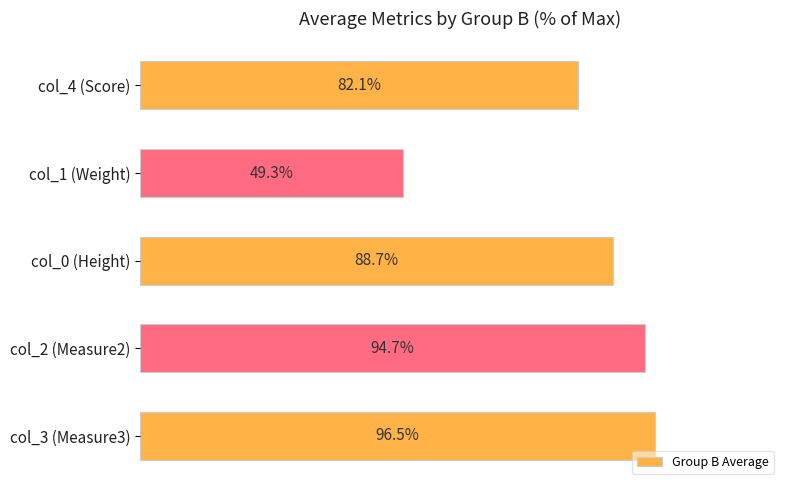

Which has a higher value, col_1 (Weight) or col_2 (Measure2)?

col_2 (Measure2)